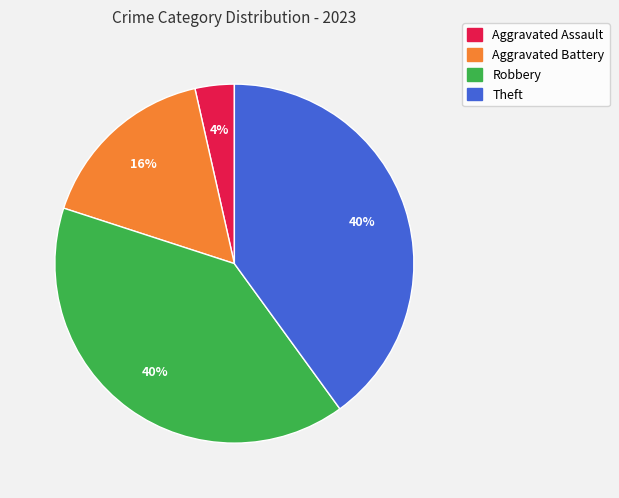

To the nearest percent, what is the difference between the largest and smallest slice percentages?

36%